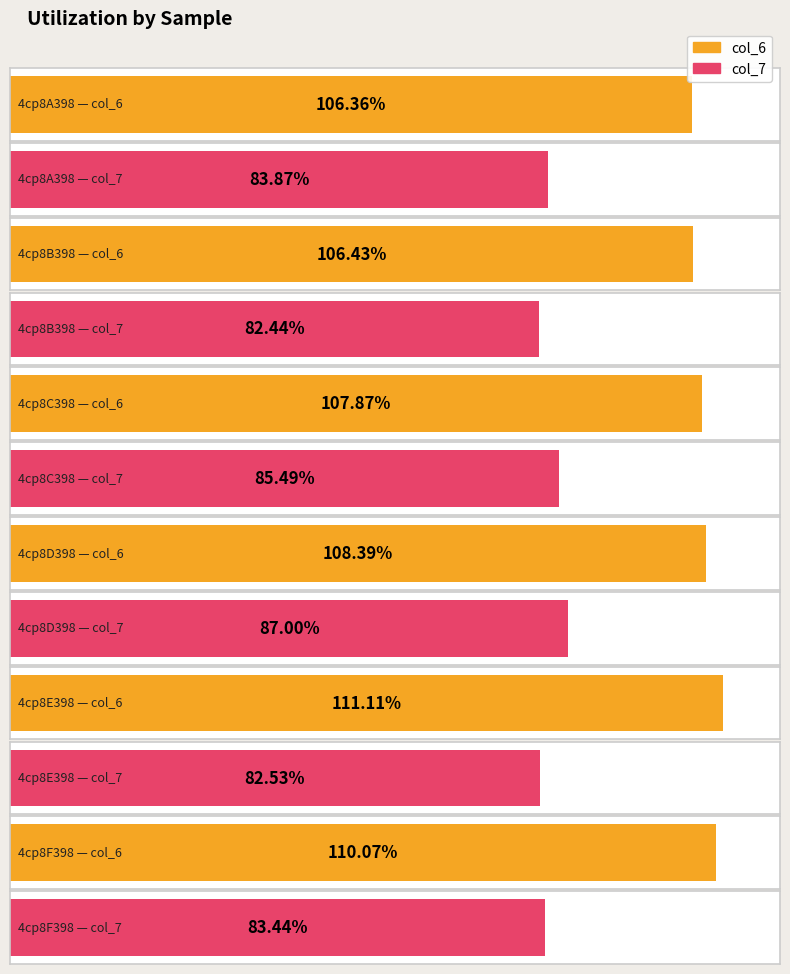

Is the value of col_7 at 4cp8C398 greater than the value of col_6 at 4cp8E398?

No